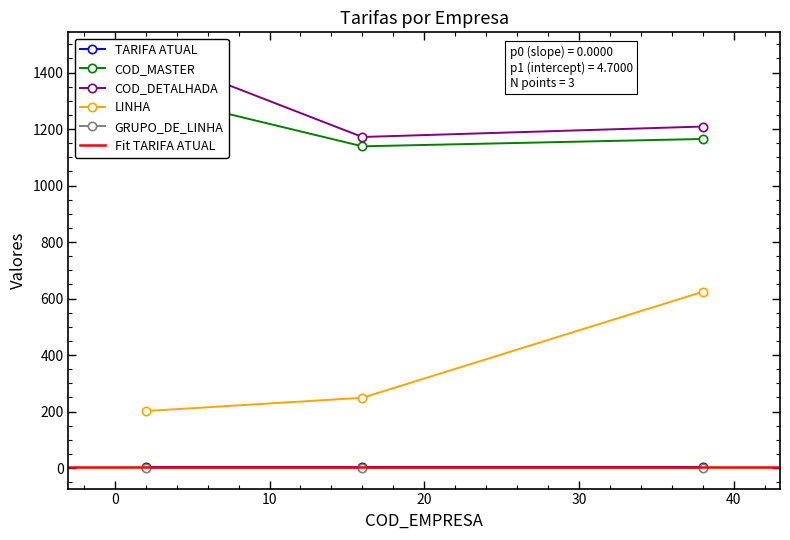

What is the approximate value of COD_DETALHADA at 38, to the nearest 10?

1210